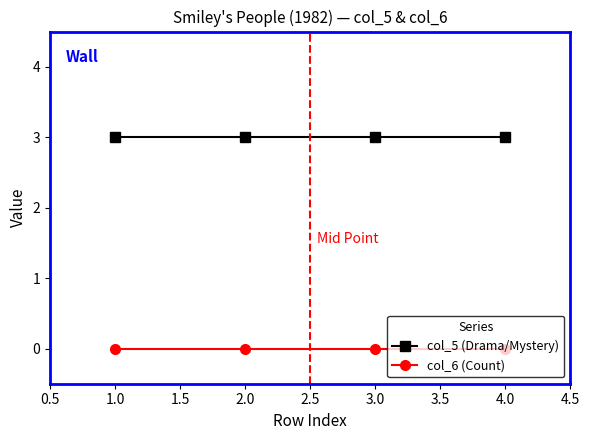

What are all the series names shown in the legend?

col_5 (Drama/Mystery), col_6 (Count)